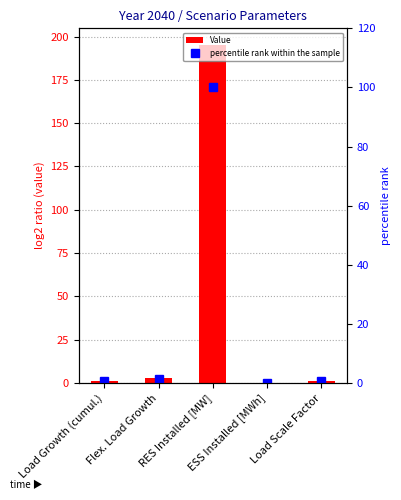

What are all the series names shown in the legend?

Value, percentile rank within the sample